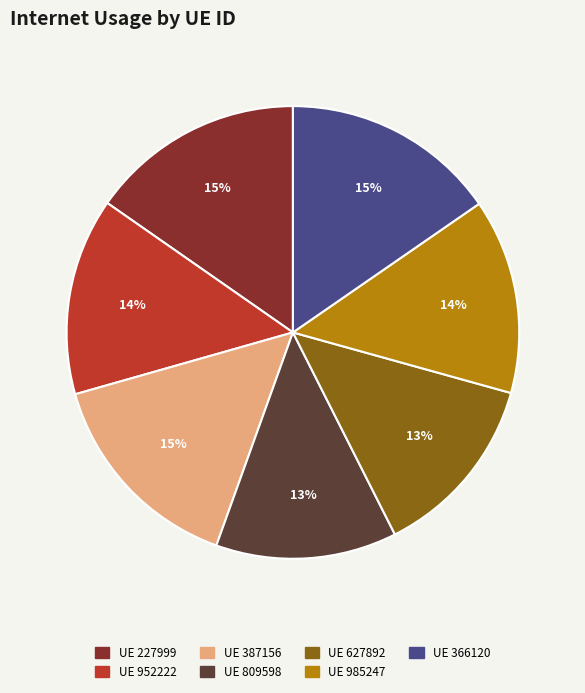

Is there a majority slice in this chart?

No